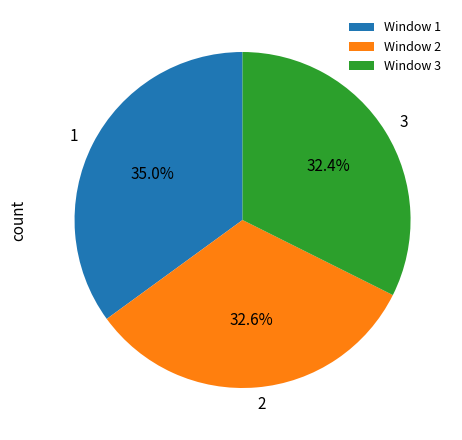

Does Window 3 account for over 50% of the chart?

No